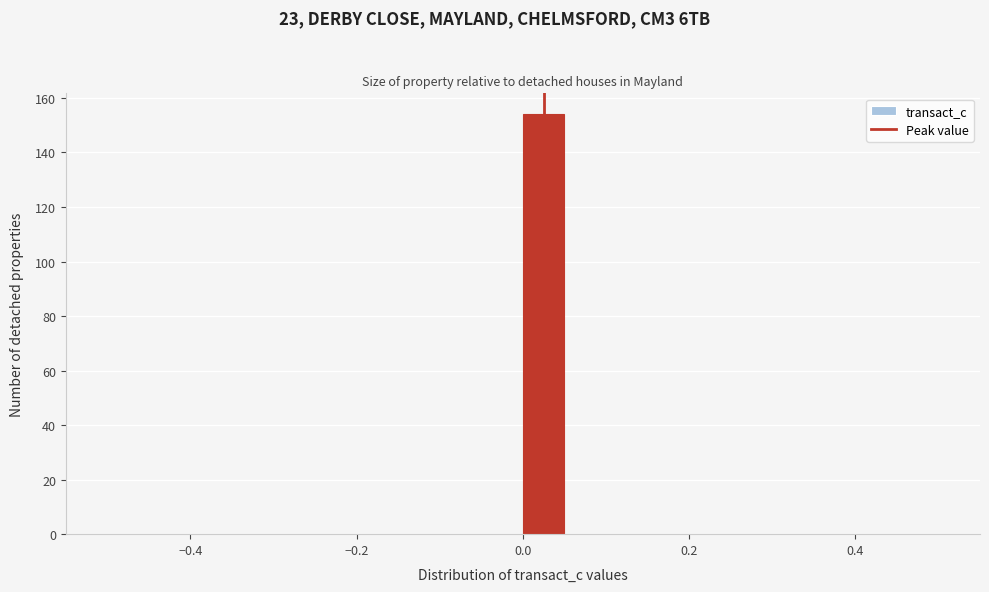

Around what value on the x-axis is the tallest bar? Give the approximate position of its centre, as read against the axis.

0.02